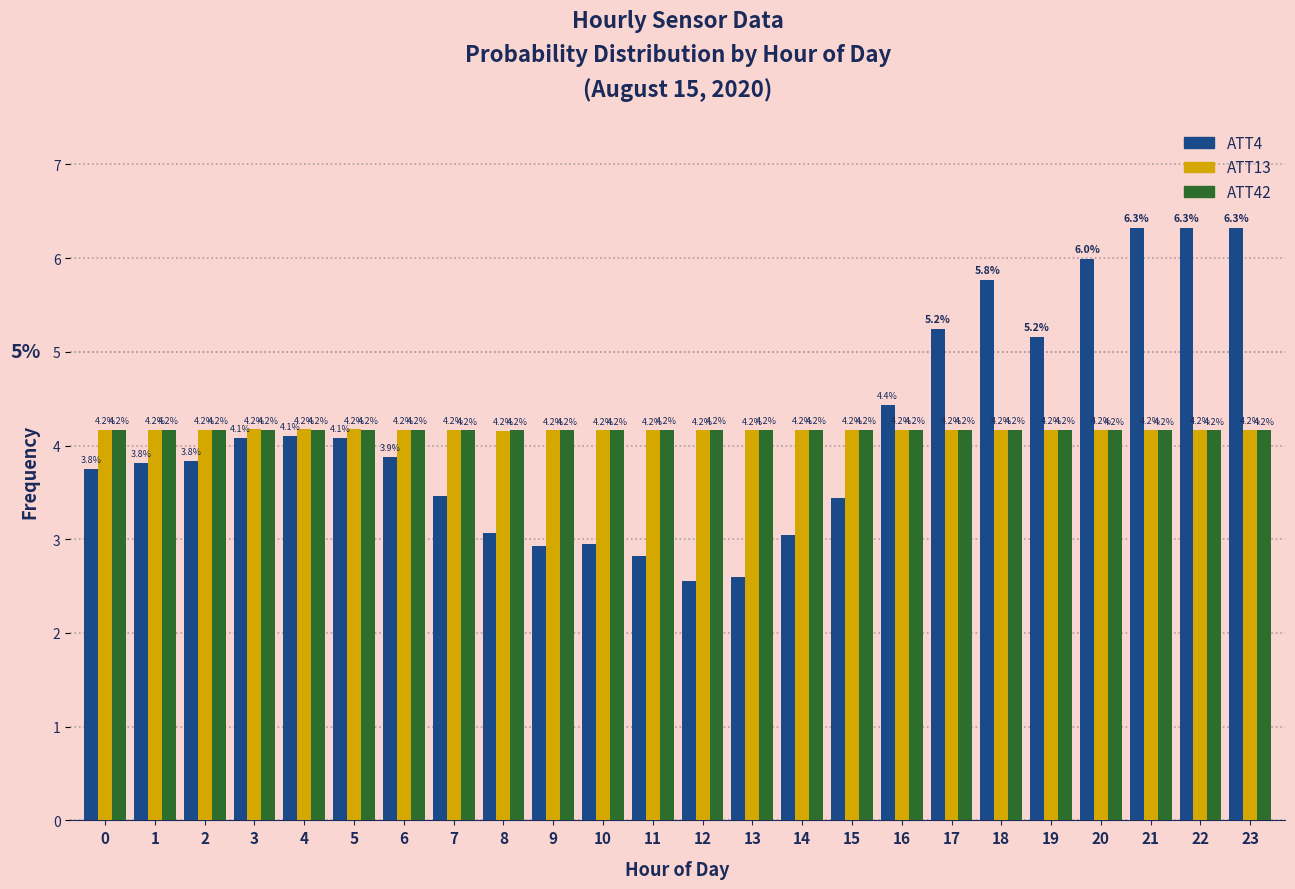

What is the total value across all series at 10?

11.3